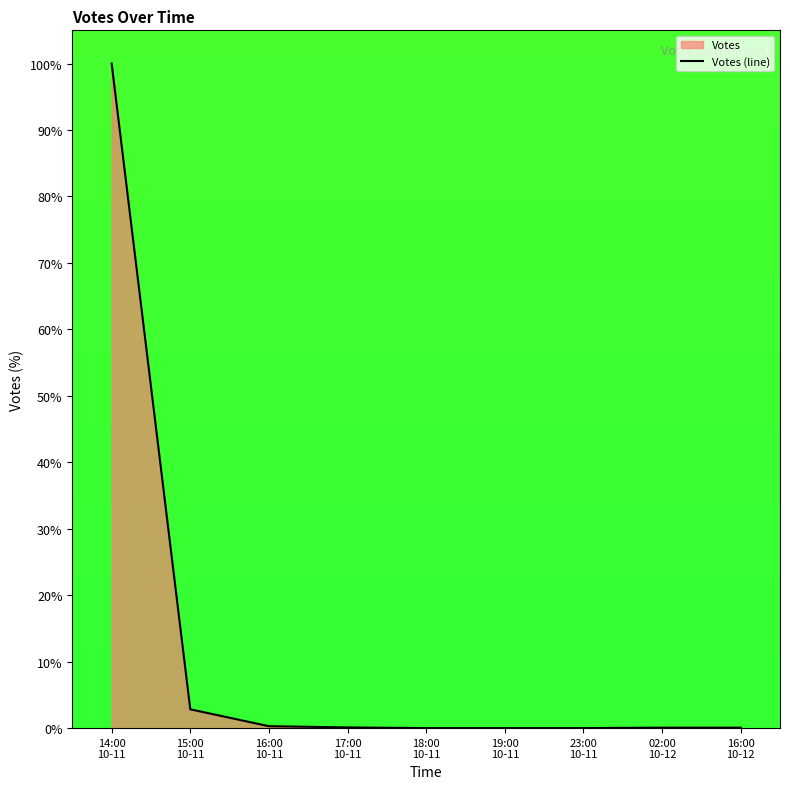

Between 02:00
10-12 and 23:00
10-11, which is larger?

02:00
10-12